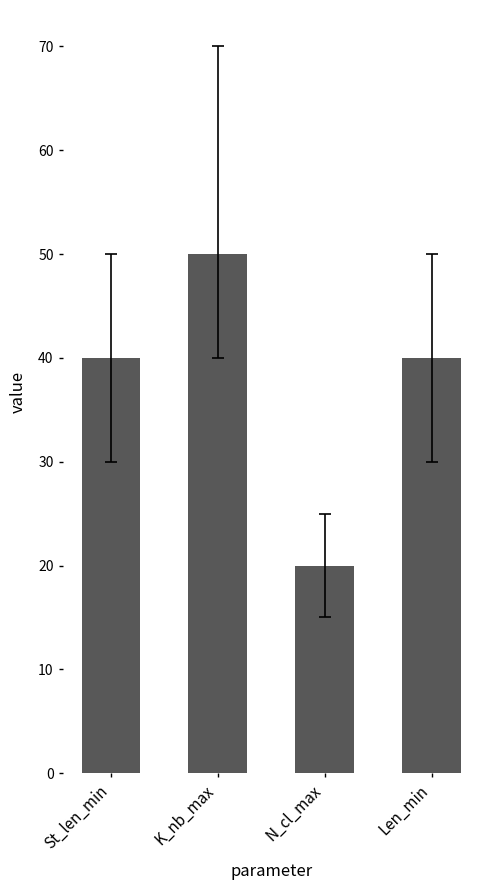

What position from the right is K_nb_max?

3